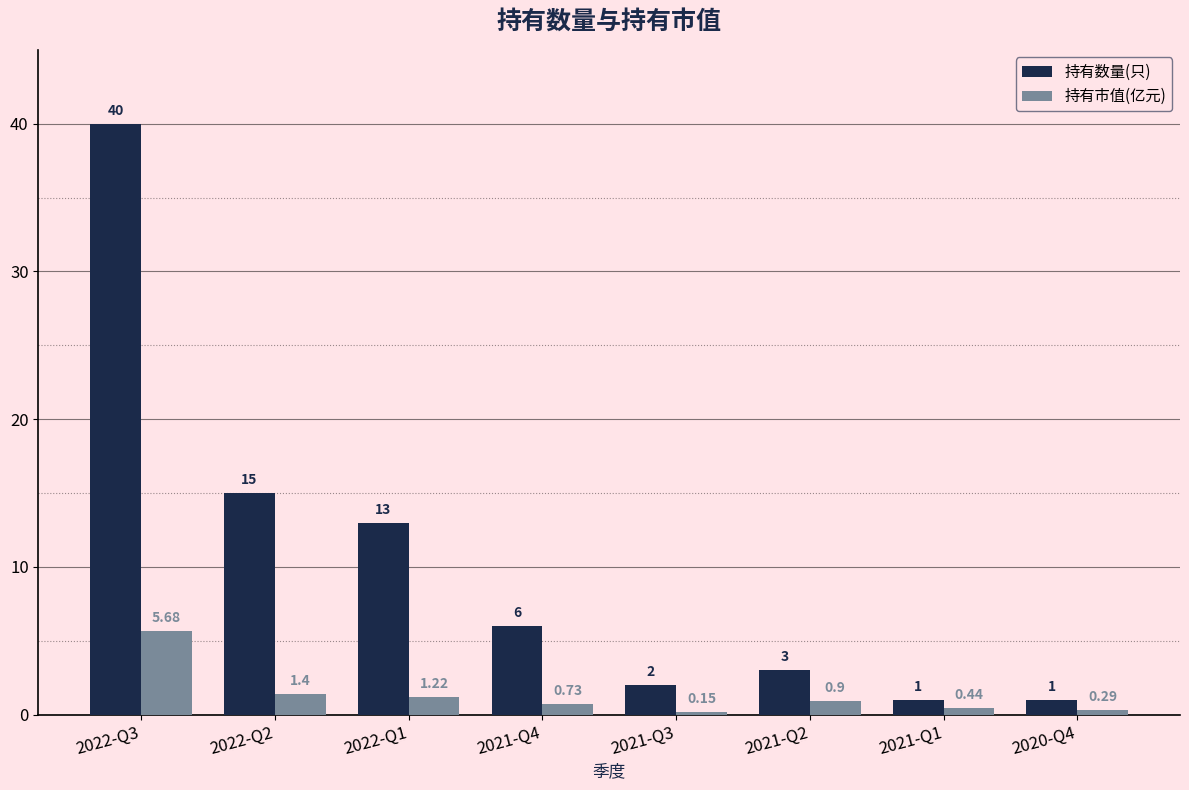

How many groups of bars are there?

8